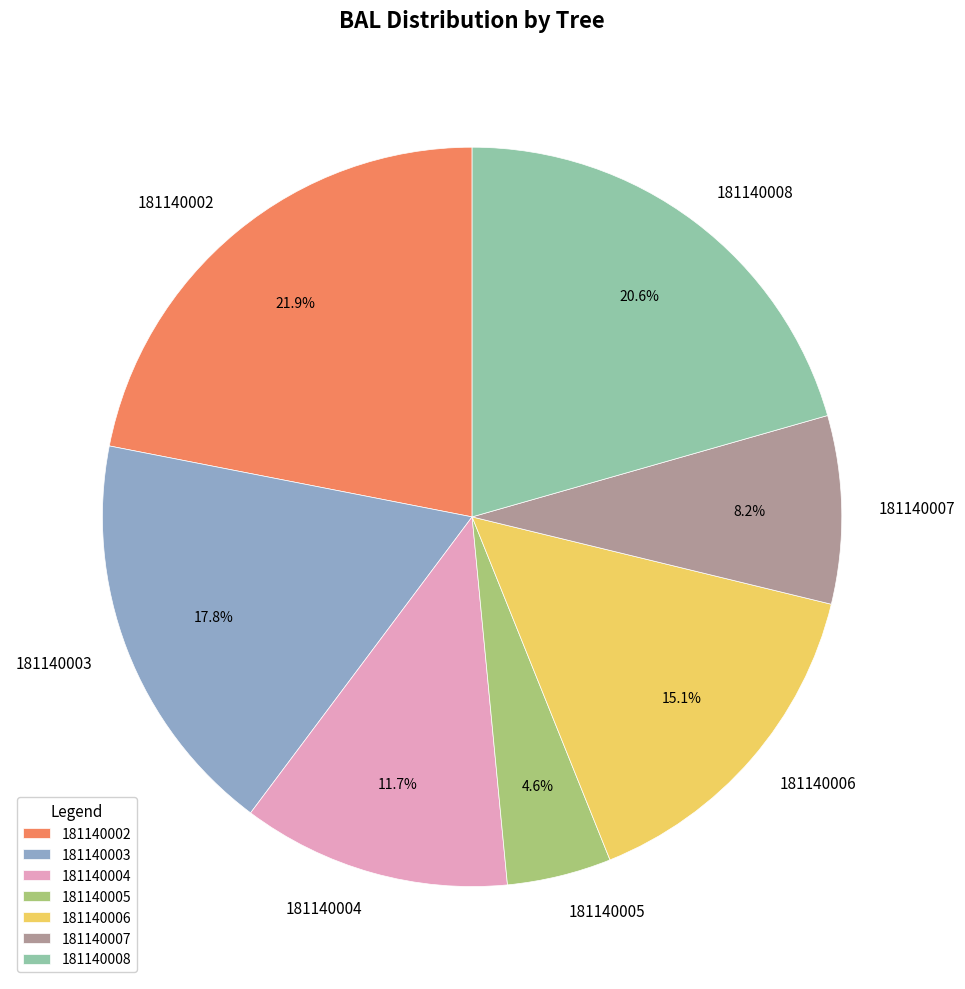

How many segments does this pie chart have?

7